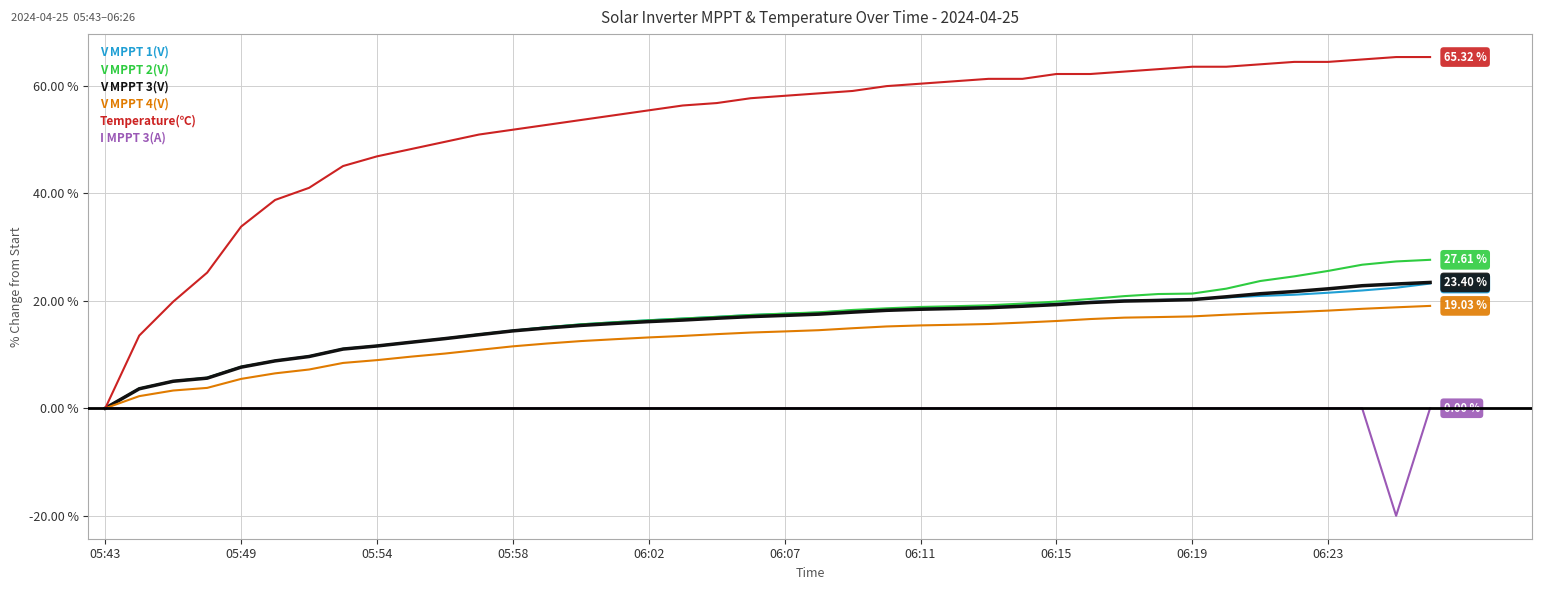

Which series has the largest total across all categories?

Temperature(℃)